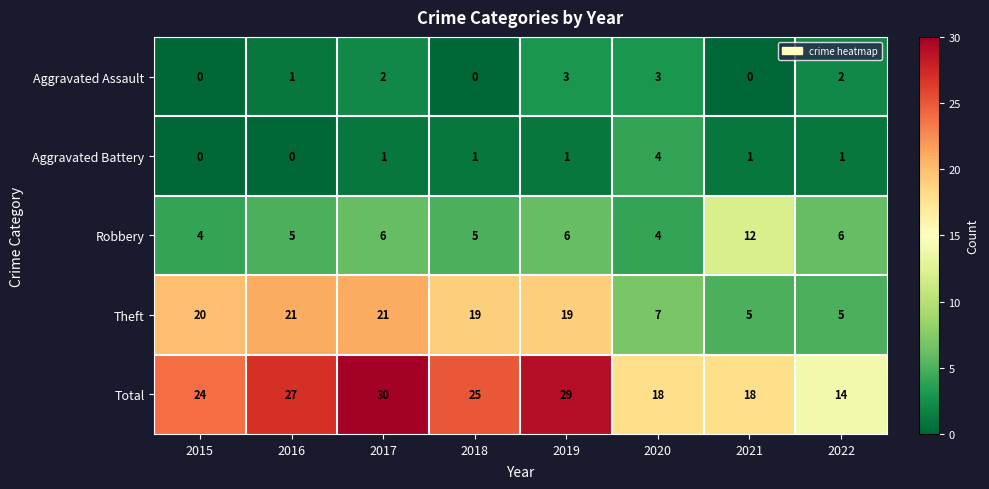

What is the greatest value displayed?

30